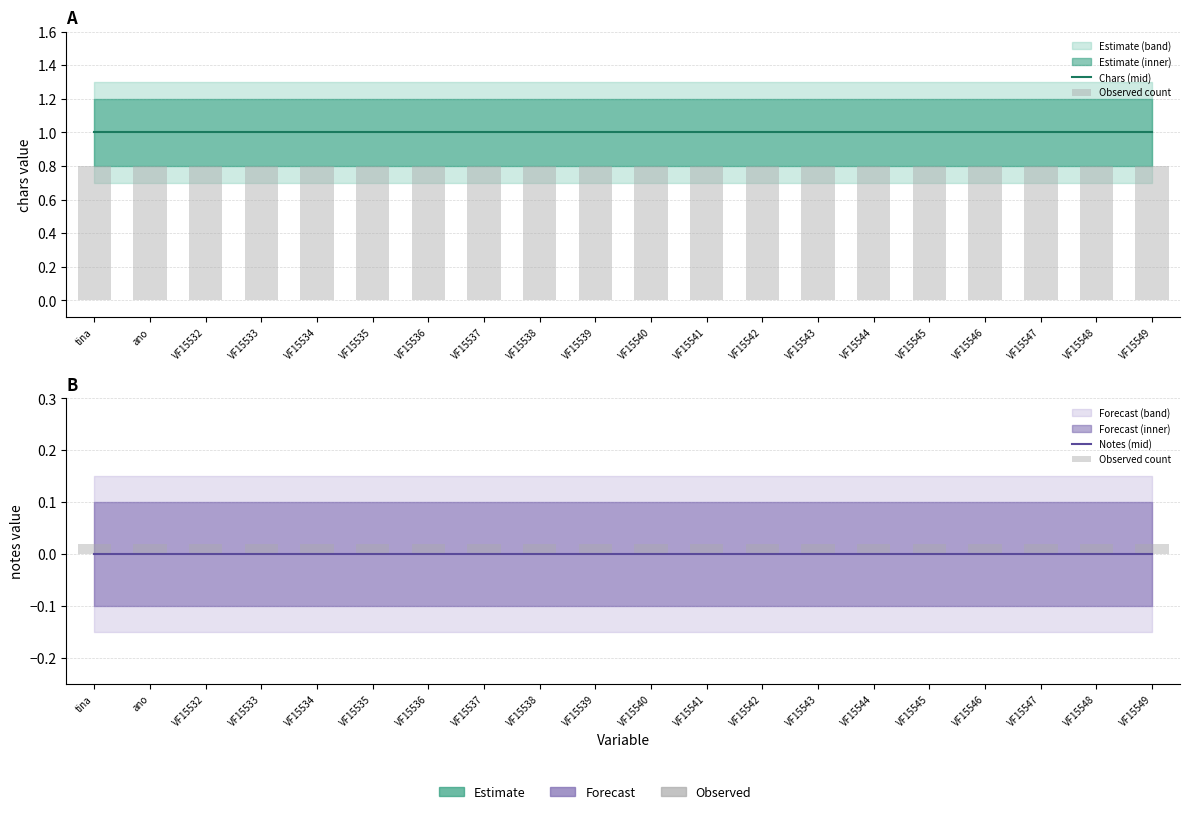

Reading left to right, list all the values displayed in this chart.

Chars (mid): tina=1.0	ano=1.0	VF15532=1.0	VF15533=1.0	VF15534=1.0	VF15535=1.0	VF15536=1.0	VF15537=1.0	VF15538=1.0	VF15539=1.0	VF15540=1.0	VF15541=1.0	VF15542=1.0	VF15543=1.0	VF15544=1.0	VF15545=1.0	VF15546=1.0	VF15547=1.0	VF15548=1.0	VF15549=1.0
Observed count: tina=0.0	ano=0.0	VF15532=0.0	VF15533=0.0	VF15534=0.0	VF15535=0.0	VF15536=0.0	VF15537=0.0	VF15538=0.0	VF15539=0.0	VF15540=0.0	VF15541=0.0	VF15542=0.0	VF15543=0.0	VF15544=0.0	VF15545=0.0	VF15546=0.0	VF15547=0.0	VF15548=0.0	VF15549=0.0
Notes (mid): tina=0.0	ano=0.0	VF15532=0.0	VF15533=0.0	VF15534=0.0	VF15535=0.0	VF15536=0.0	VF15537=0.0	VF15538=0.0	VF15539=0.0	VF15540=0.0	VF15541=0.0	VF15542=0.0	VF15543=0.0	VF15544=0.0	VF15545=0.0	VF15546=0.0	VF15547=0.0	VF15548=0.0	VF15549=0.0